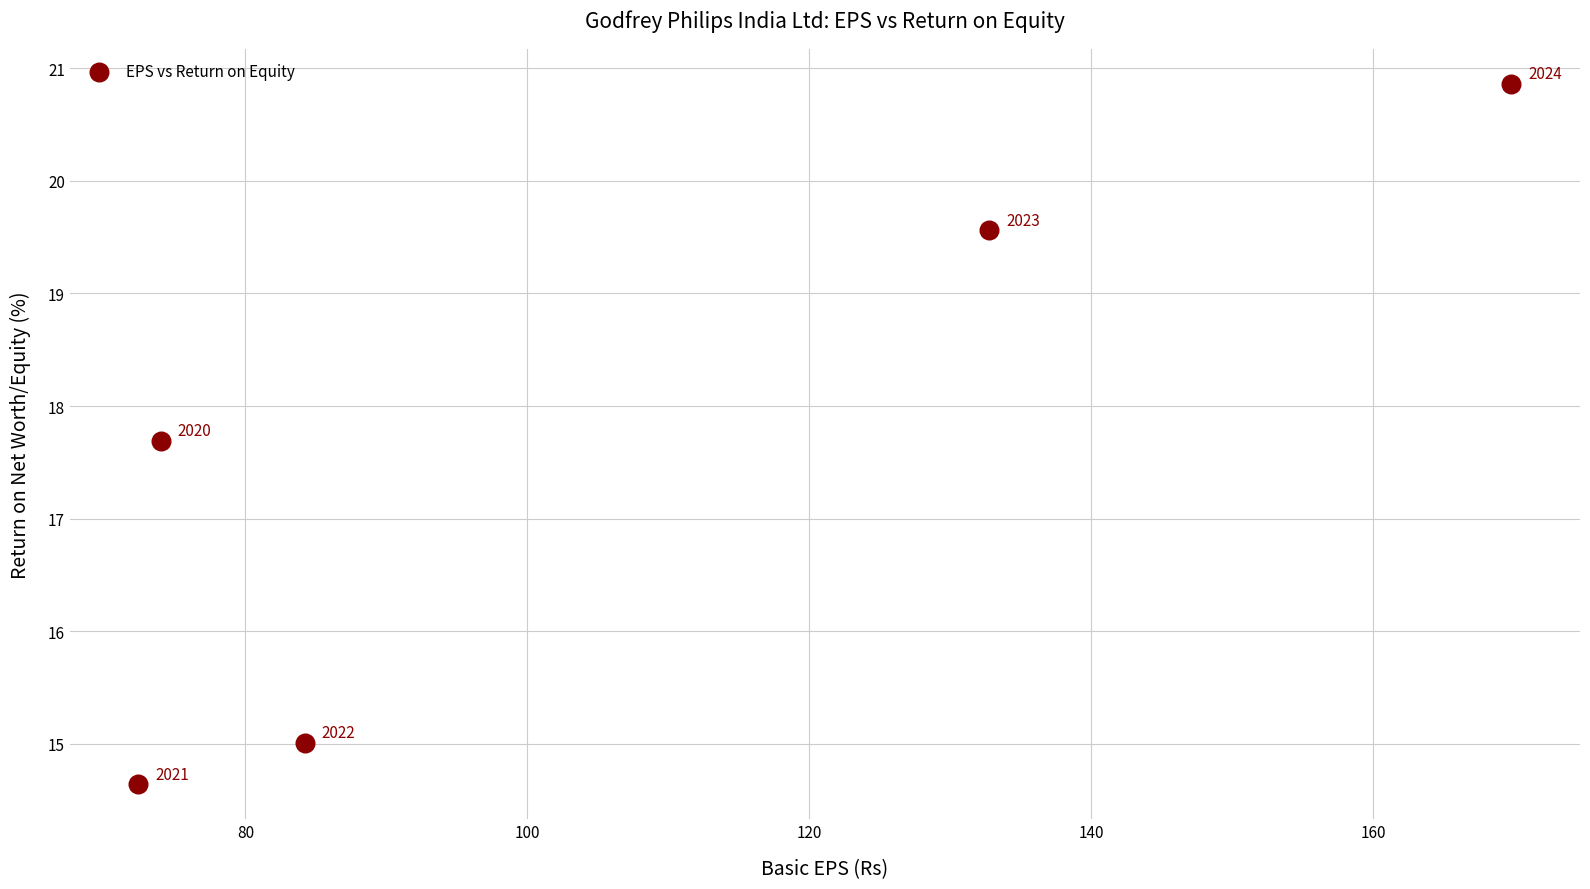

What Y value in the scatter plot is closest to 17?

17.7